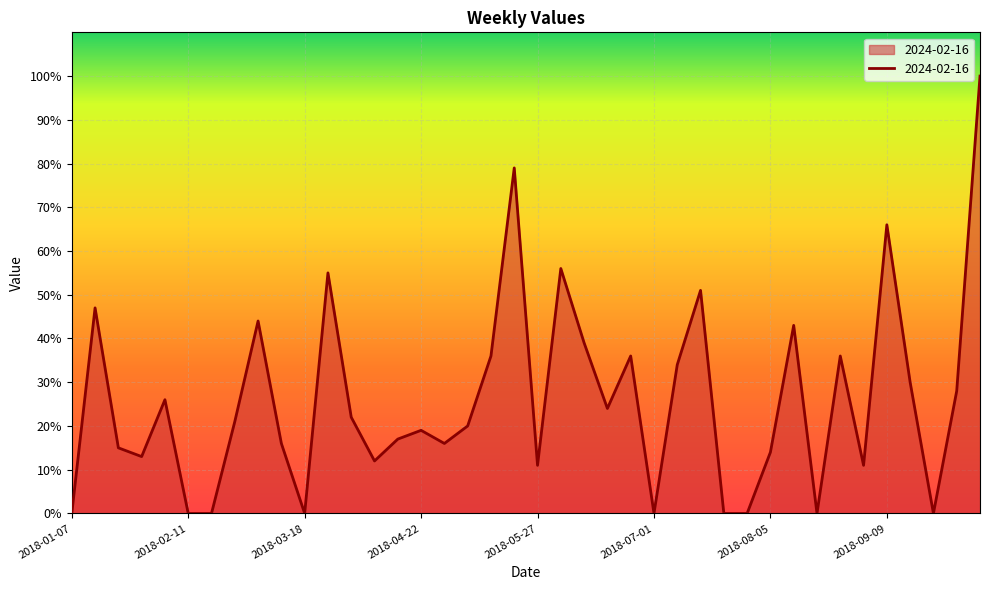

Does the chart have visible grid lines?

Yes